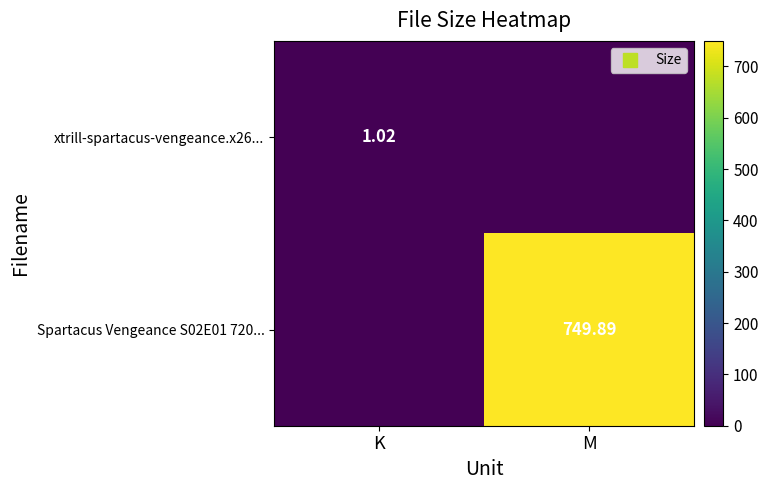

At how many categories does at least one series exceed 518?

1